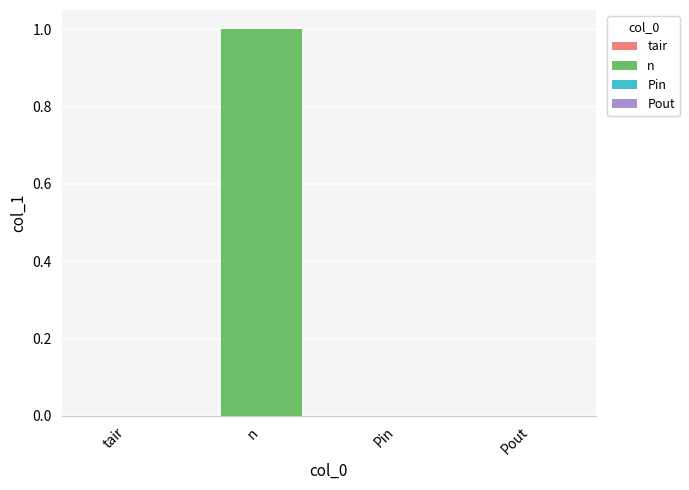

What is the maximum value shown in the chart?

1